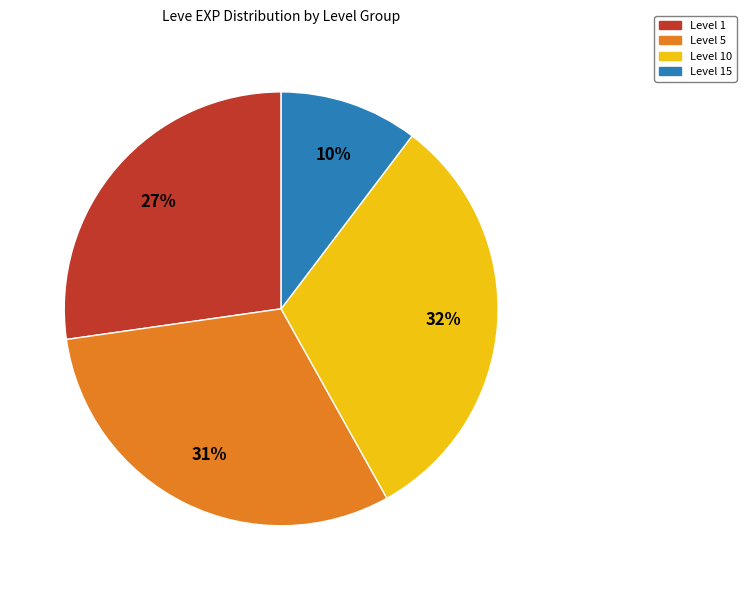

To the nearest percent, what is the average slice percentage?

25%